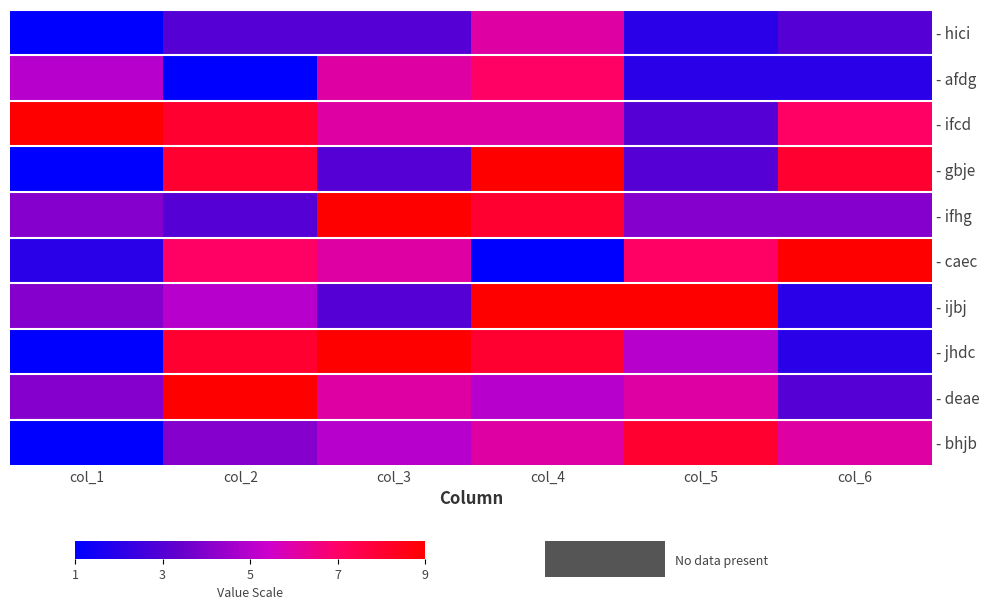

Which category has the lowest value across all series?

col_1